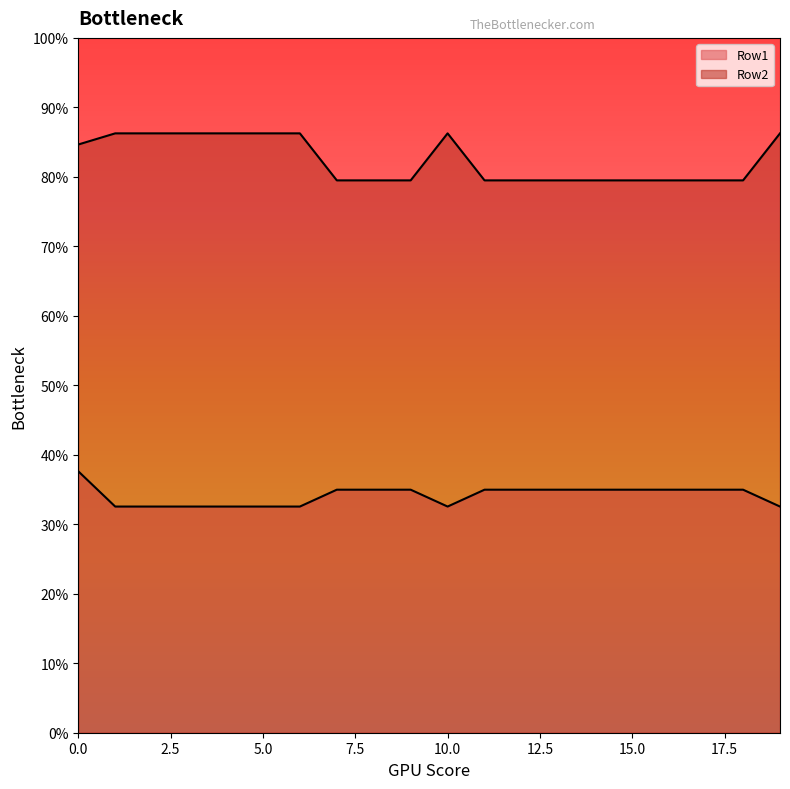

True or false: Row1 has a value of 275.5 at 18.

False